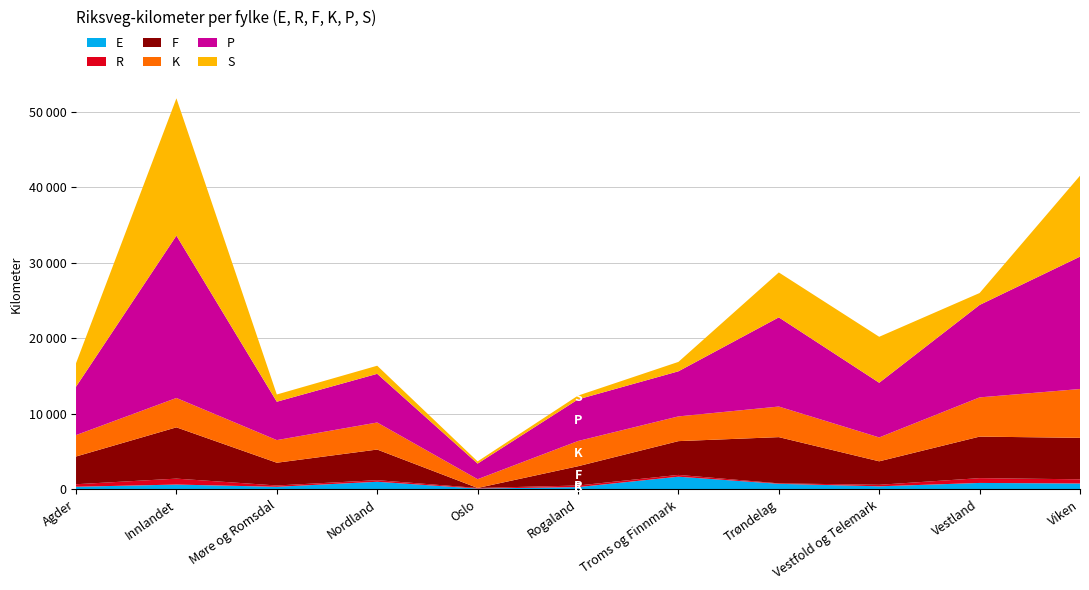

Reading right to left, what are all the values shown in this chart?

E: Viken=769	Vestland=841	Vestfold og Telemark=395	Trøndelag=724	Troms og Finnmark=1668	Rogaland=290	Oslo=96	Nordland=996	Møre og Romsdal=332	Innlandet=626	Agder=337
R: Viken=553	Vestland=635	Vestfold og Telemark=202	Trøndelag=62	Troms og Finnmark=237	Rogaland=209	Oslo=80	Nordland=212	Møre og Romsdal=173	Innlandet=786	Agder=333
F: Viken=5492	Vestland=5498	Vestfold og Telemark=3107	Trøndelag=6120	Troms og Finnmark=4472	Rogaland=2555	Oslo=0	Nordland=4054	Møre og Romsdal=3012	Innlandet=6790	Agder=3671
K: Viken=6462	Vestland=5193	Vestfold og Telemark=3162	Trøndelag=4049	Troms og Finnmark=3273	Rogaland=3339	Oslo=1162	Nordland=3581	Møre og Romsdal=2996	Innlandet=3889	Agder=2834
P: Viken=17525	Vestland=12239	Vestfold og Telemark=7238	Trøndelag=11808	Troms og Finnmark=5970	Rogaland=5511	Oslo=2065	Nordland=6445	Møre og Romsdal=5081	Innlandet=21490	Agder=6408
S: Viken=10714	Vestland=1578	Vestfold og Telemark=6086	Trøndelag=5946	Troms og Finnmark=1245	Rogaland=500	Oslo=291	Nordland=1072	Møre og Romsdal=957	Innlandet=18178	Agder=3108